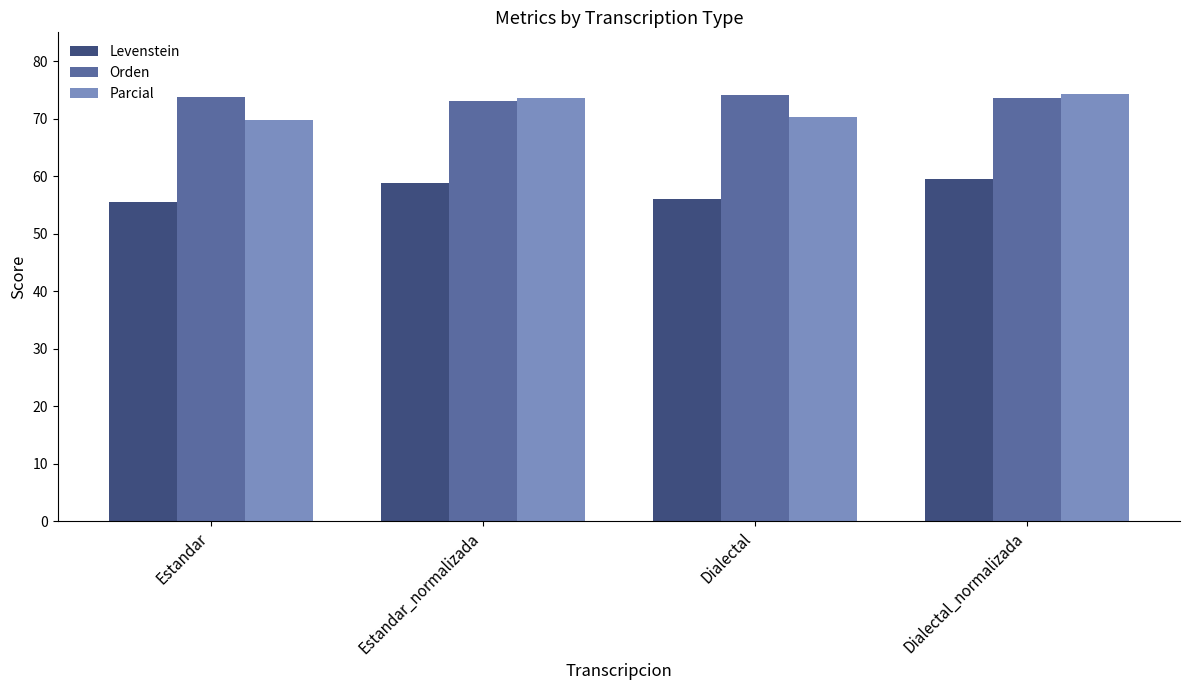

The value of Orden at Dialectal_normalizada is 112.9. True or false?

False